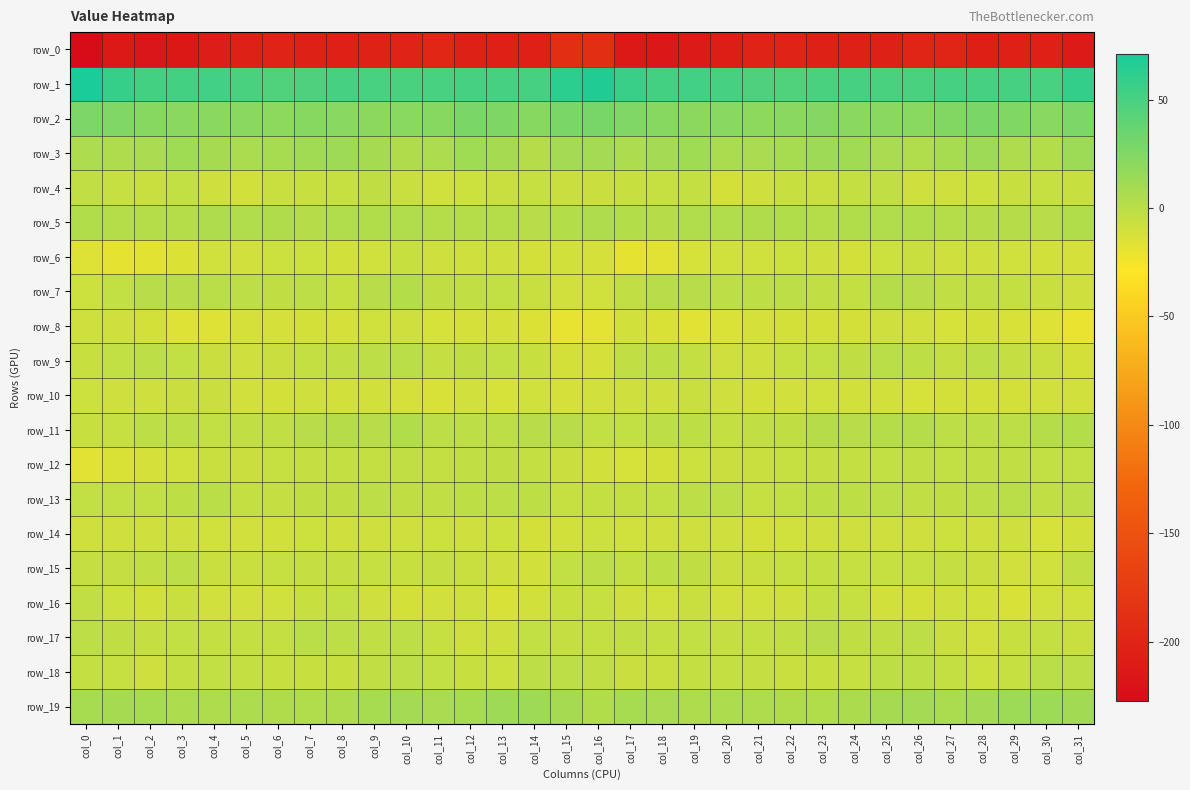

At which label does row_10 reach its peak?

col_19